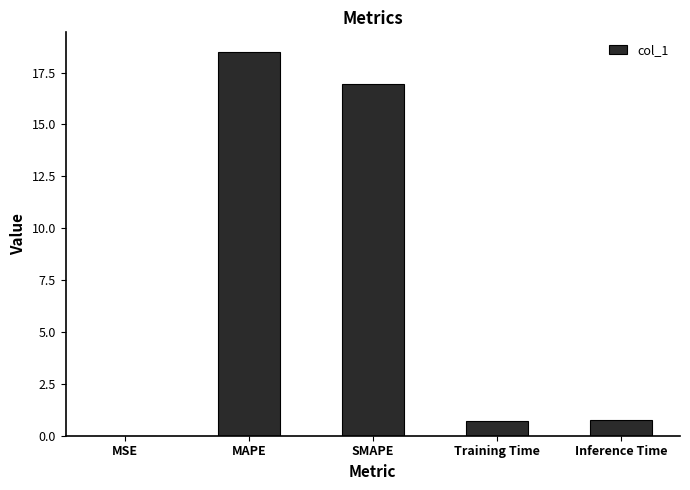

At which label is the value closest to 9?

SMAPE